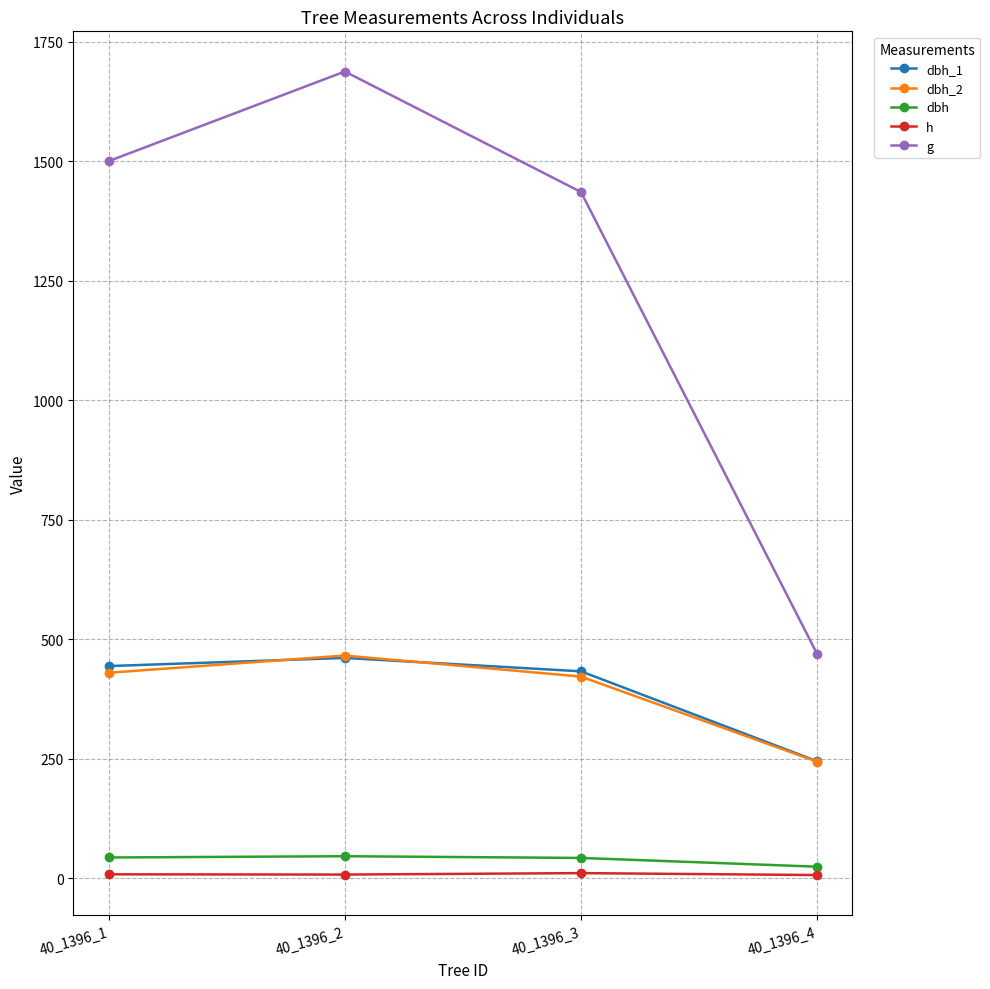

Is the value of dbh_1 at 40_1396_1 greater than the value of dbh at 40_1396_1?

Yes